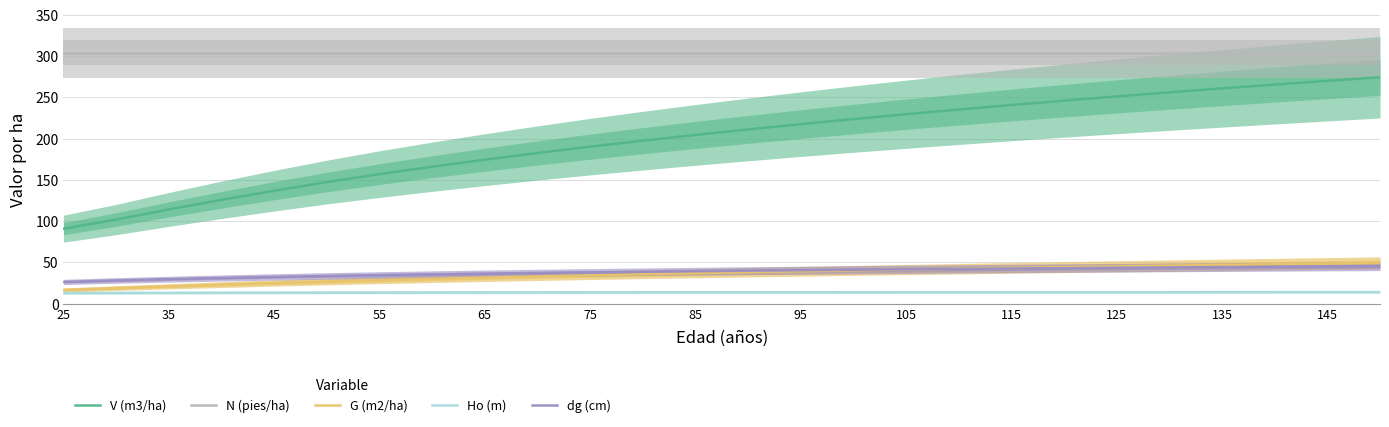

True or false: dg (cm) and N (pies/ha) intersect in this chart.

False